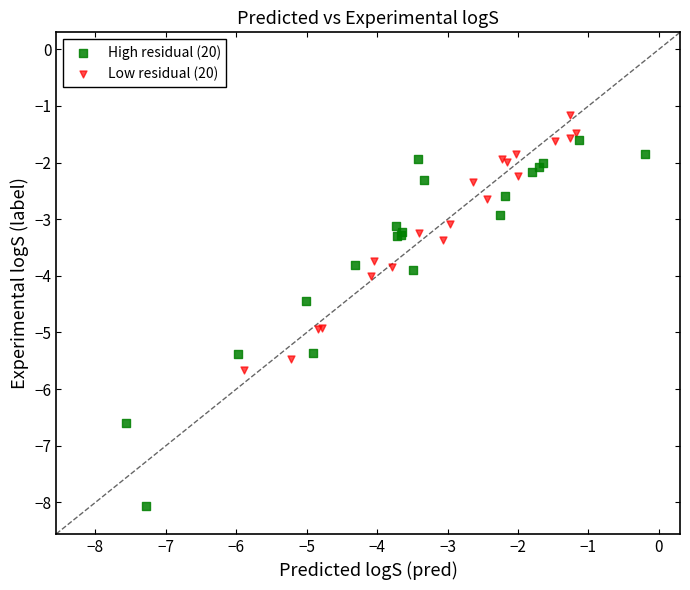

Which series contains the lowest Y value?

High residual (20)